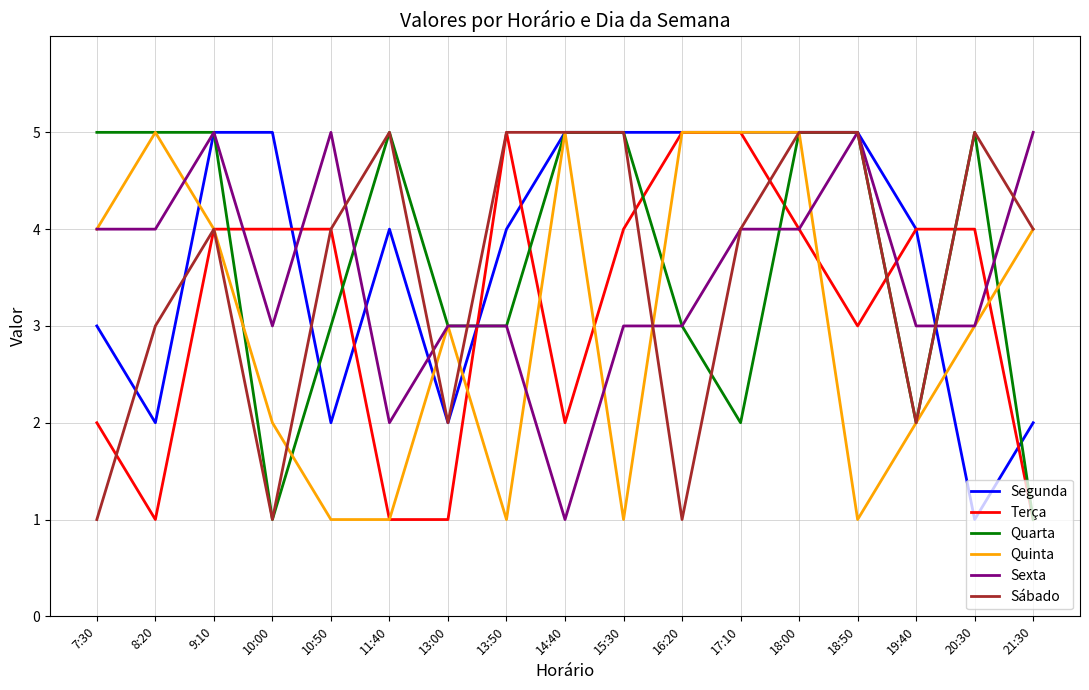

At which category is the sum across all series the highest?

18:00